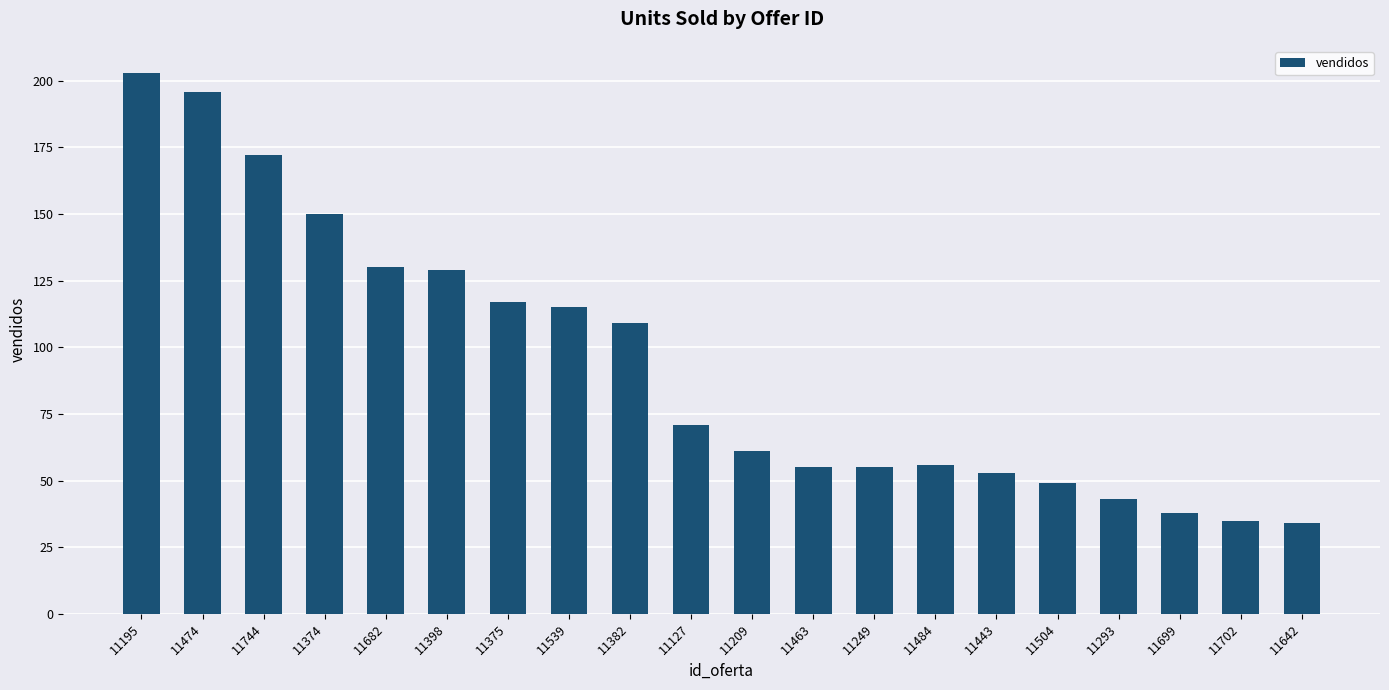

Does the chart contain stacked bars?

No